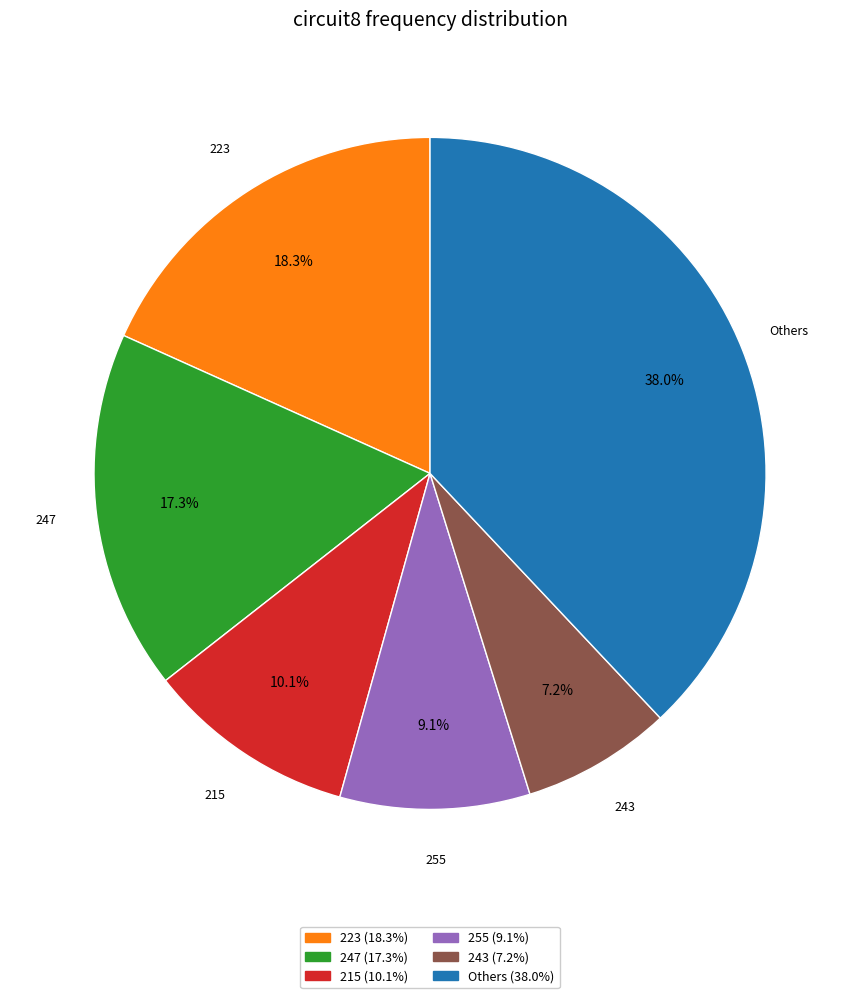

How many segments does this pie chart have?

6